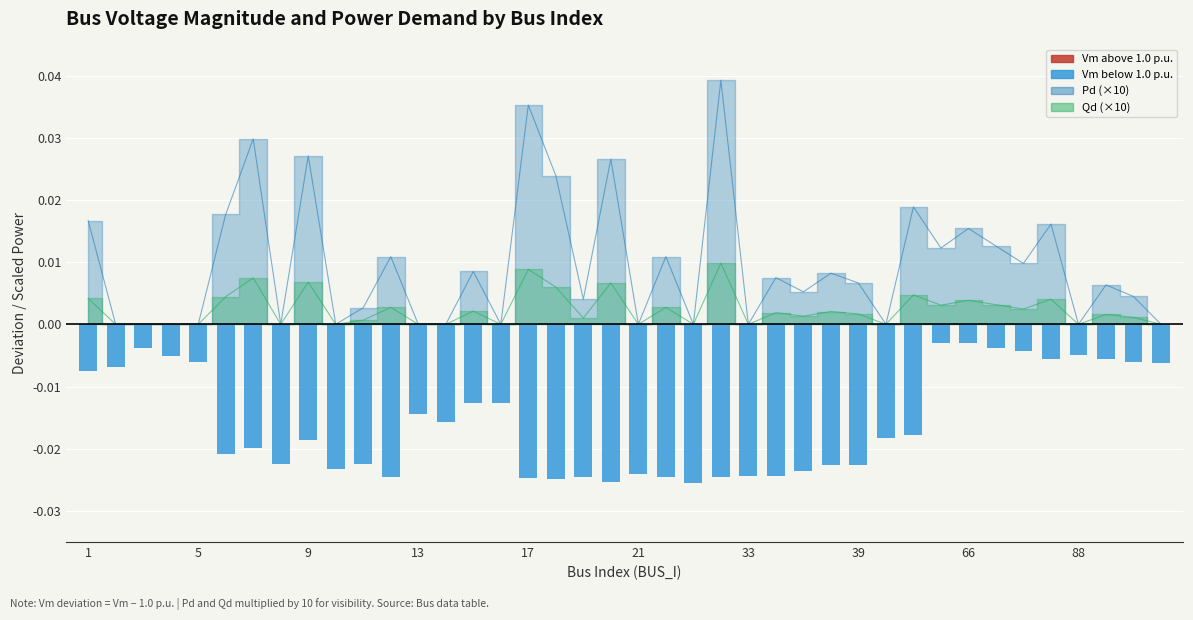

How many data points does each series have?

40